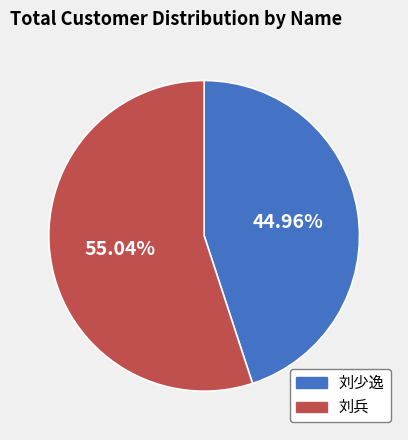

What is the ratio of the value at 刘兵 to the value at 刘少逸?

1.2